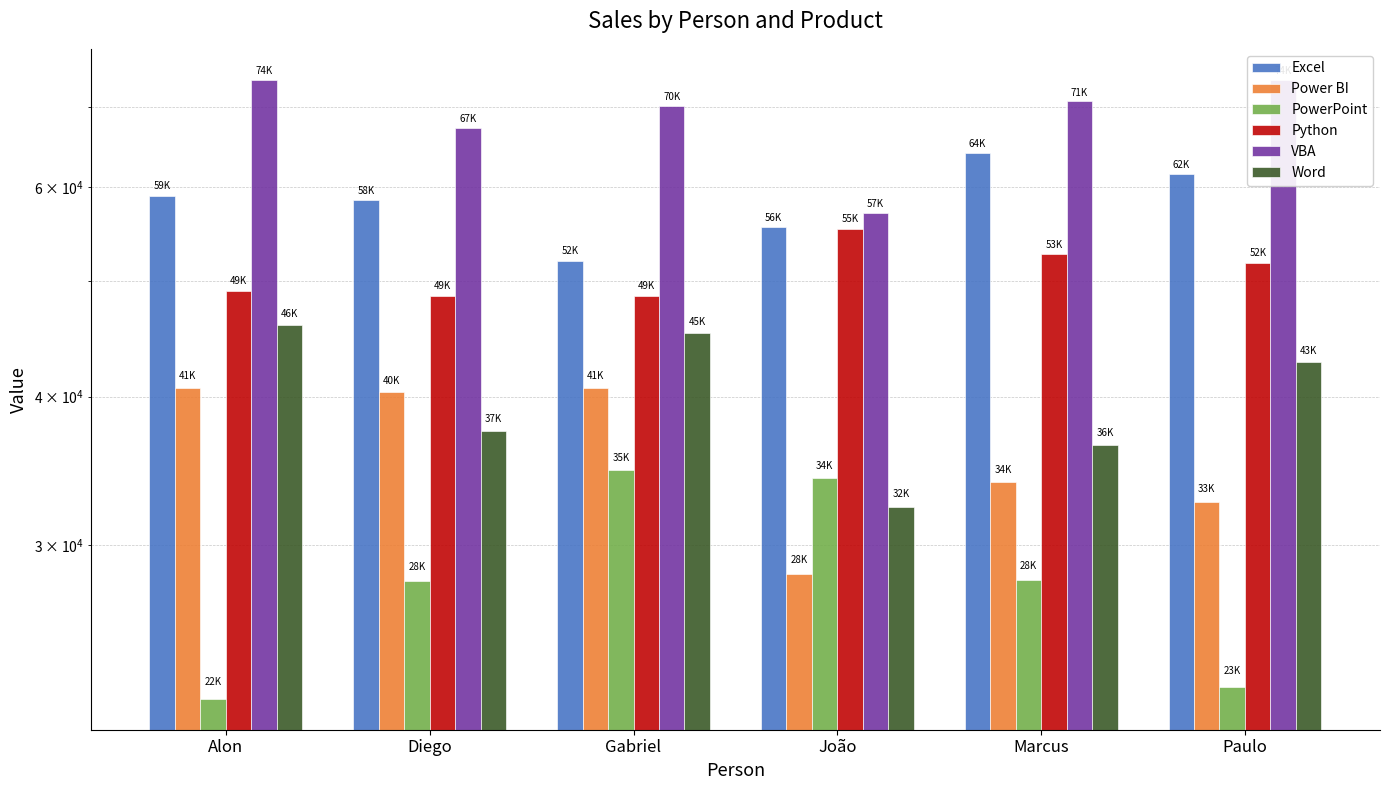

How many data points does each series have?

6